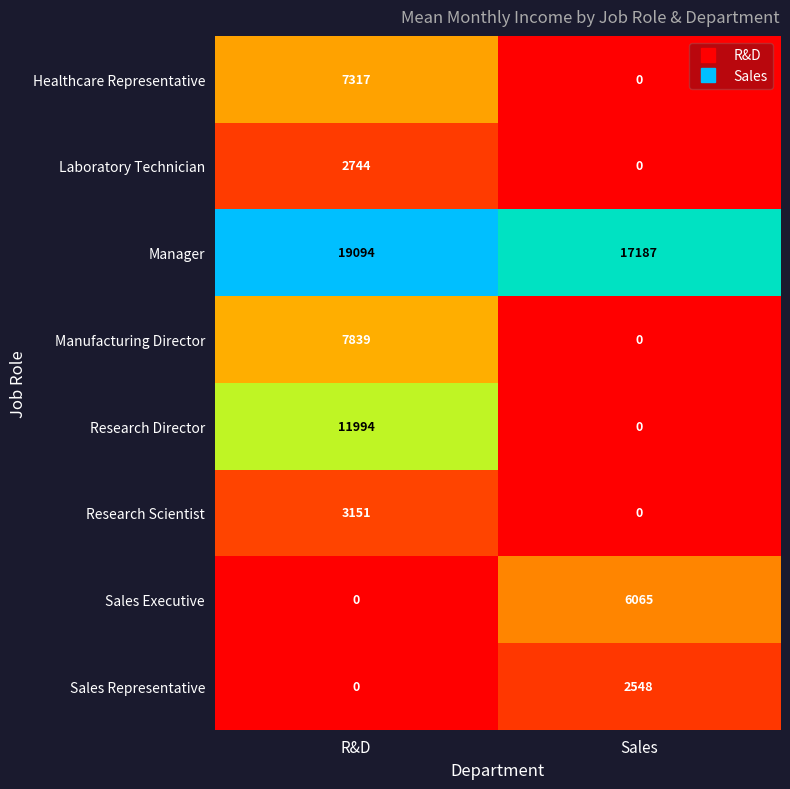

What is the difference between the Research Director values at R&D and Sales?

11994